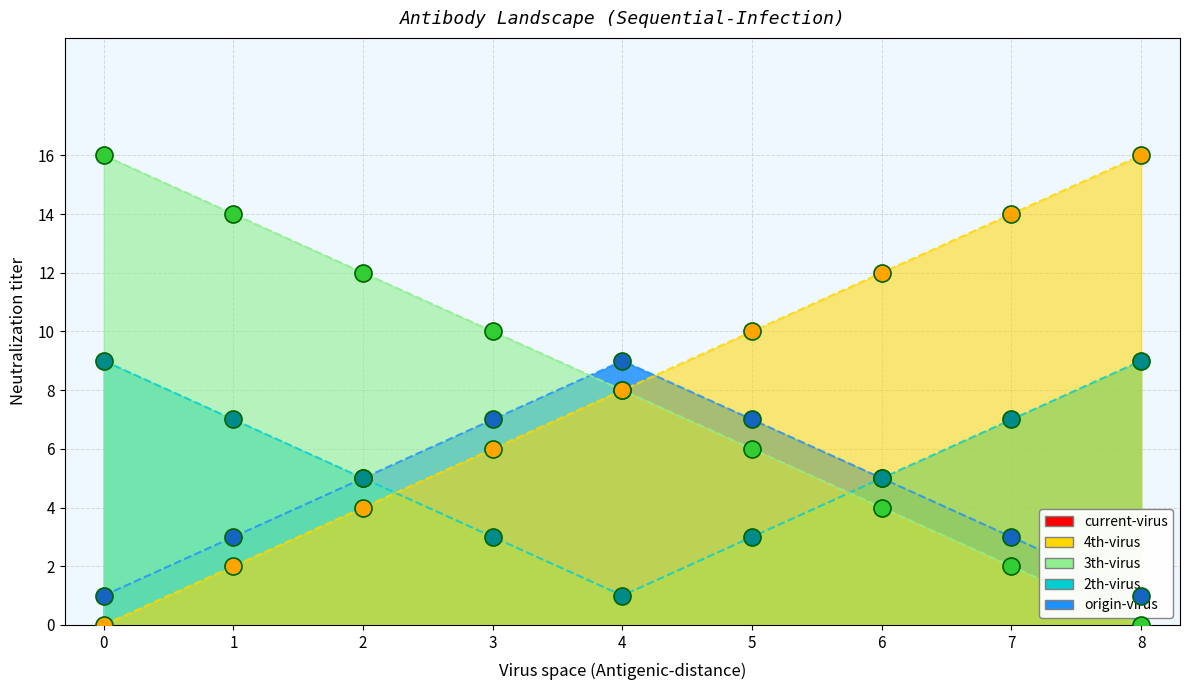

Which series reaches the minimum Y coordinate?

3th-virus